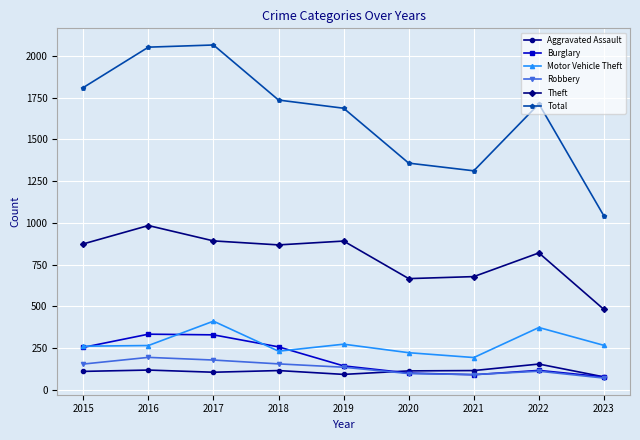

True or false: Burglary has more than 0 interior local peaks.

True